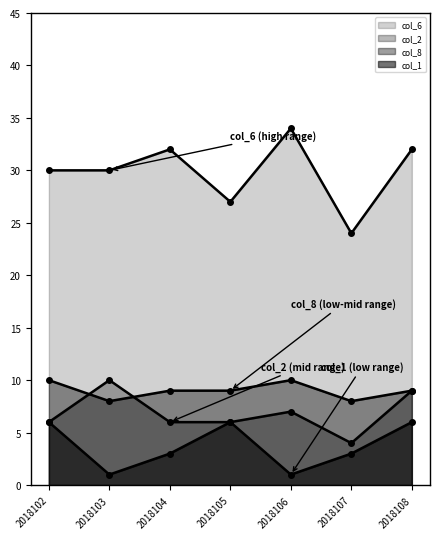

True or false: col_2 has a value of 7 at 2018106.

True